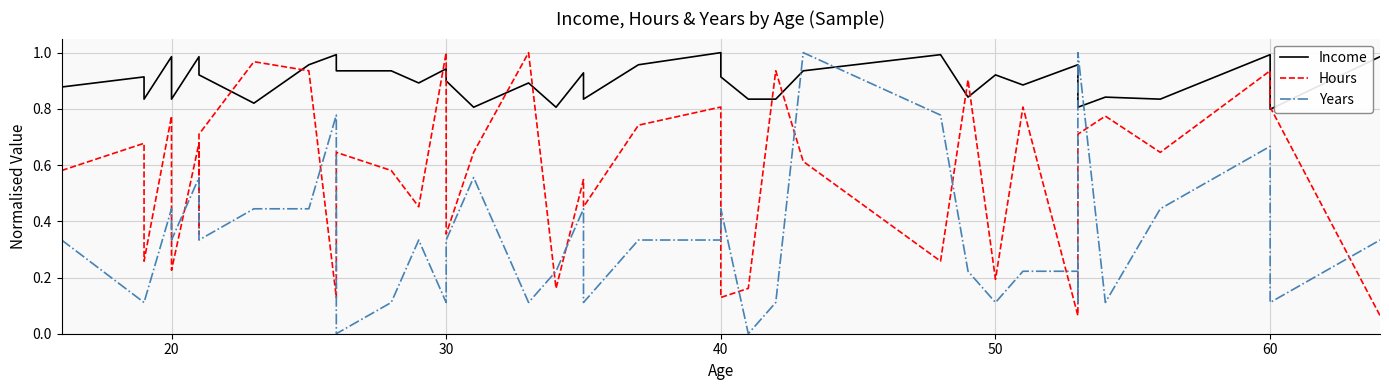

List the series in order of their peak value, lowest first.

Income, Hours, Years